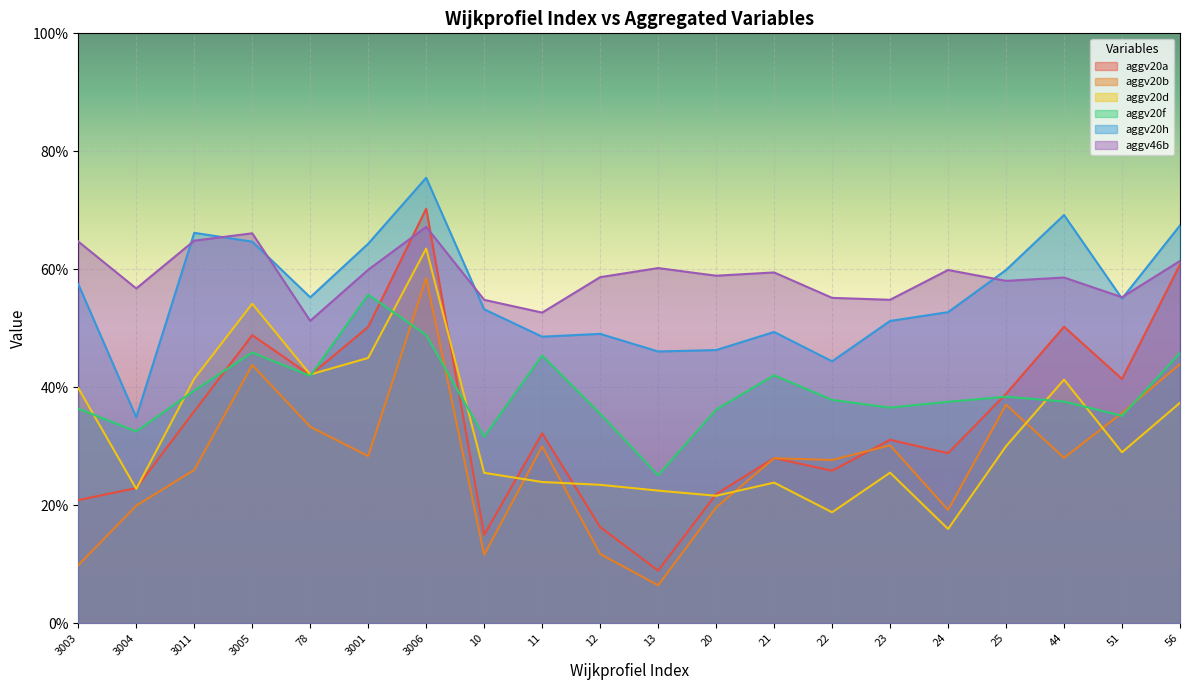

What position from the left is 24?

16